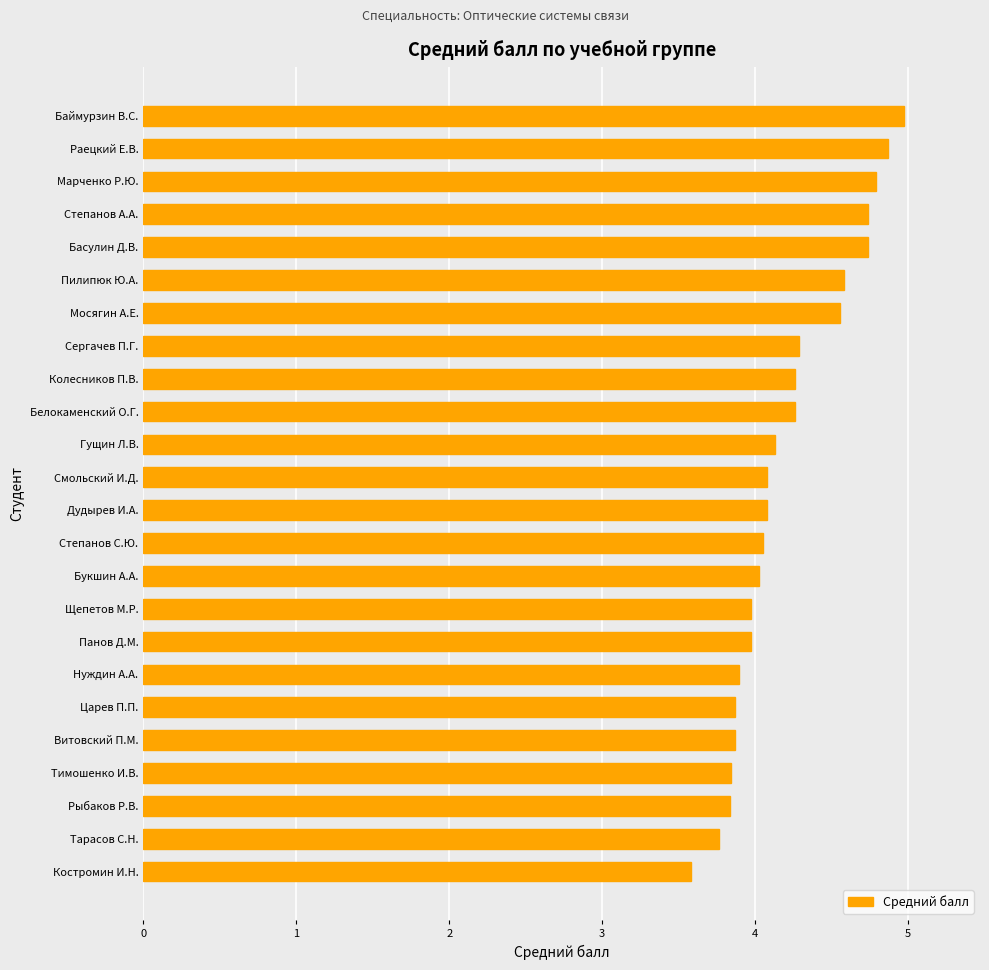

The value at Колесников П.В. is 4.3. True or false?

True